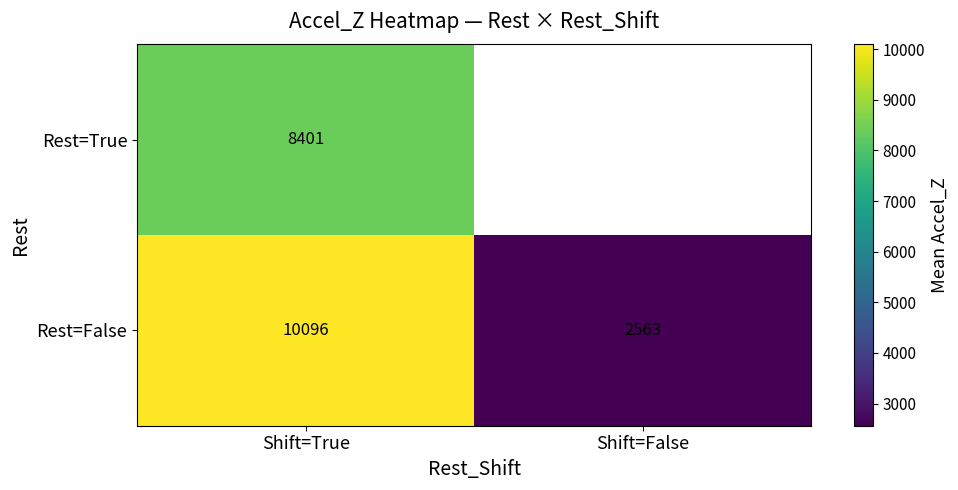

Which category has the highest value in the Rest=False series?

Shift=True